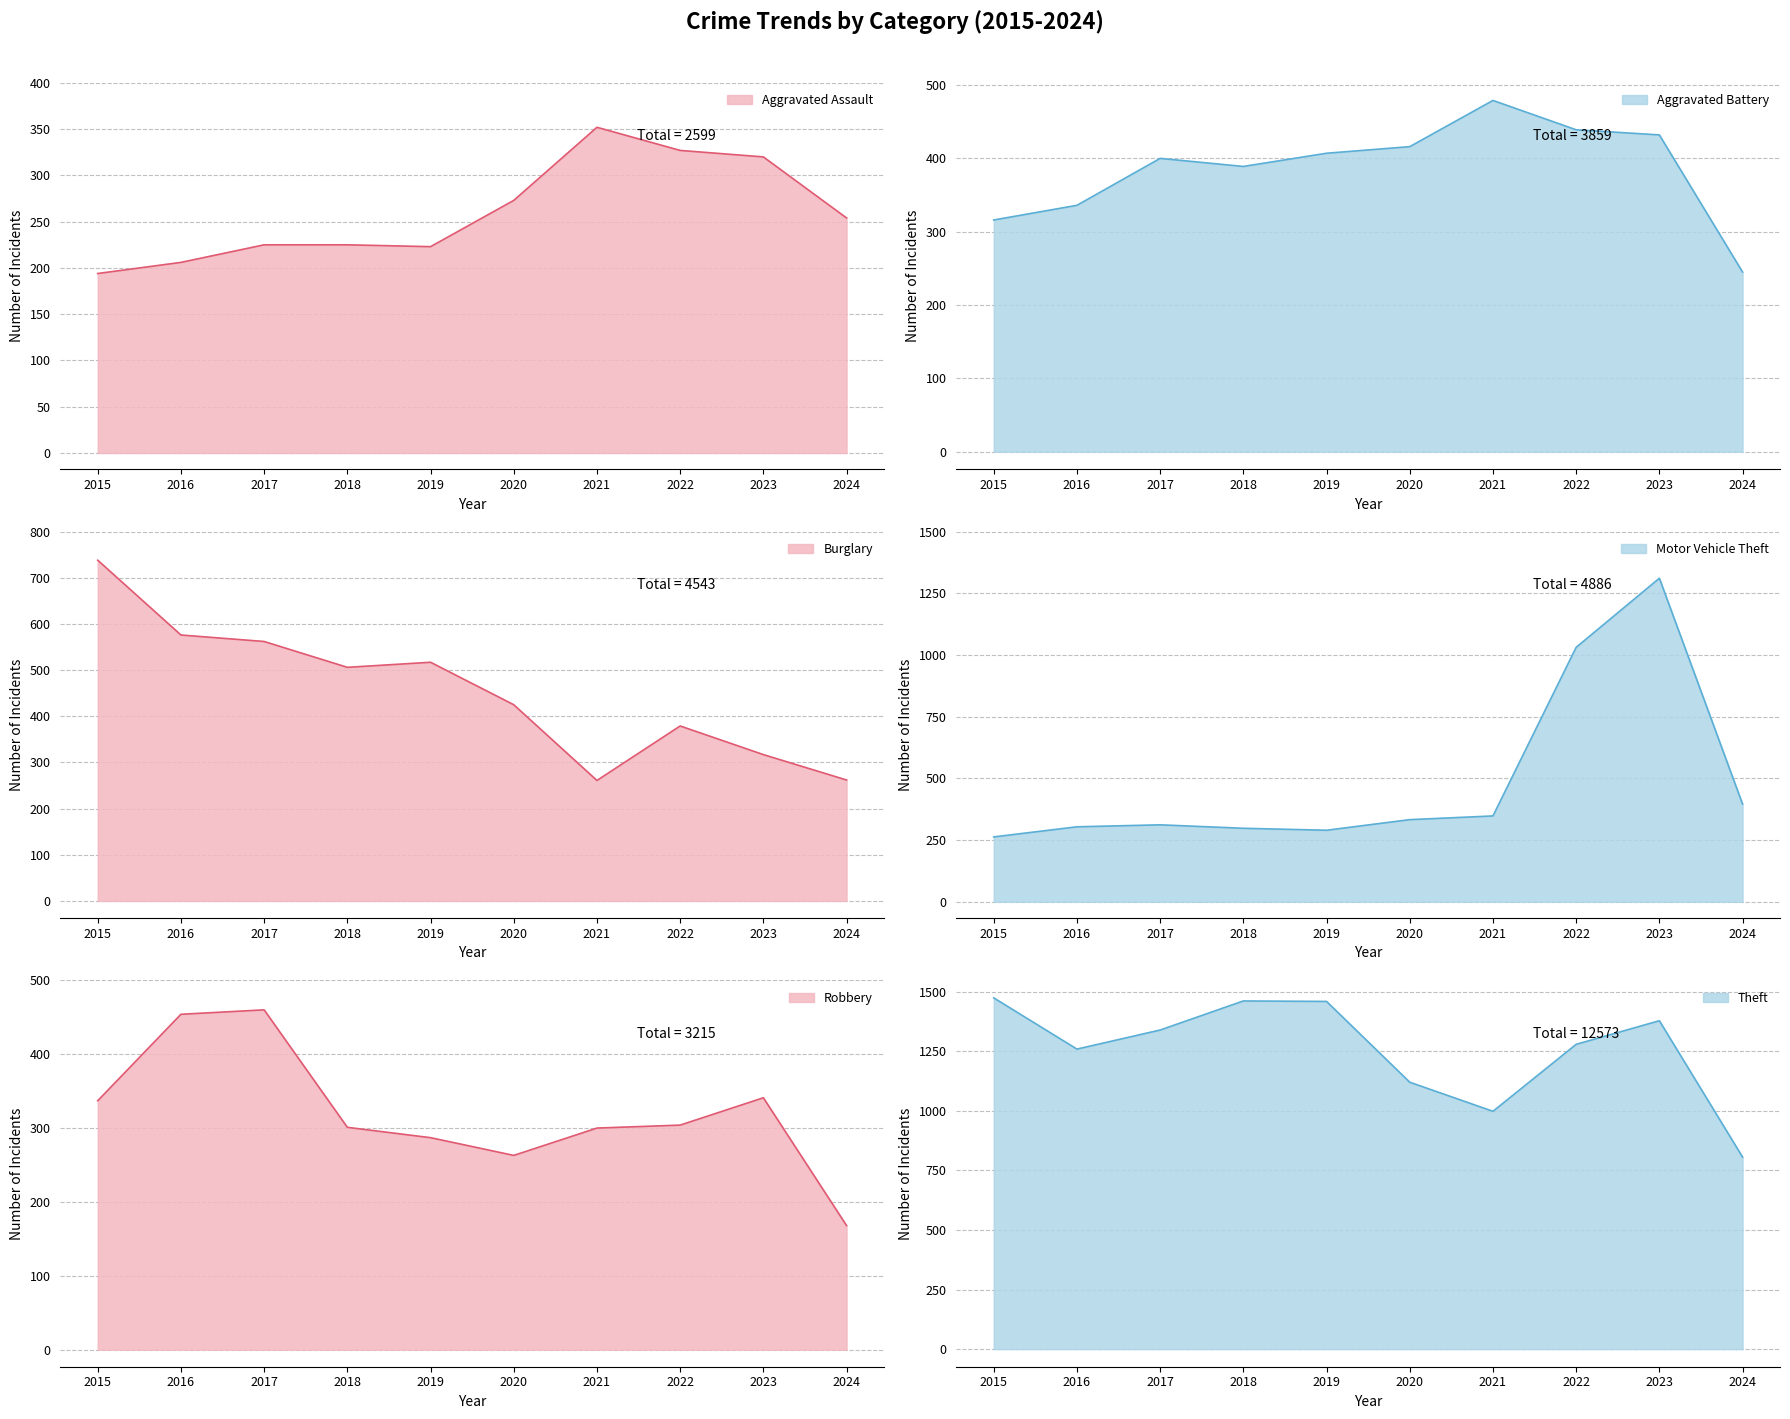

What is the average value of the Theft series?

1257